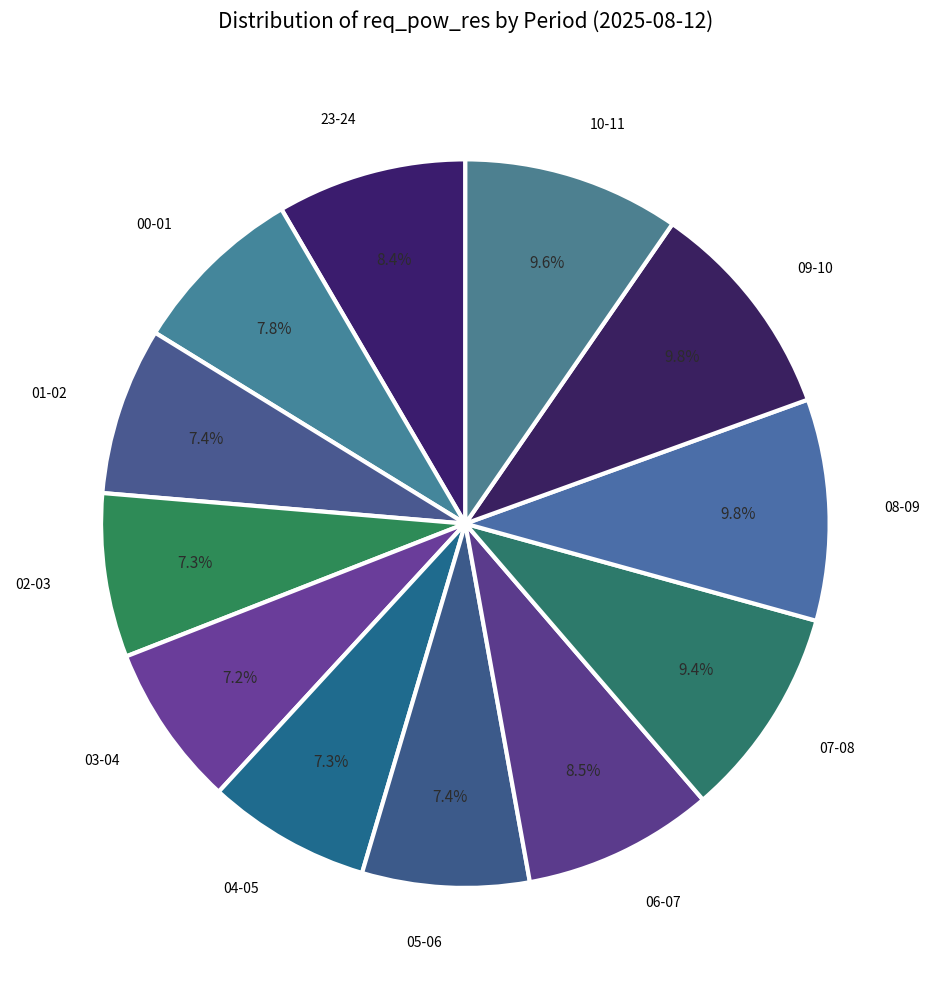

Count the number of slices in the pie.

12